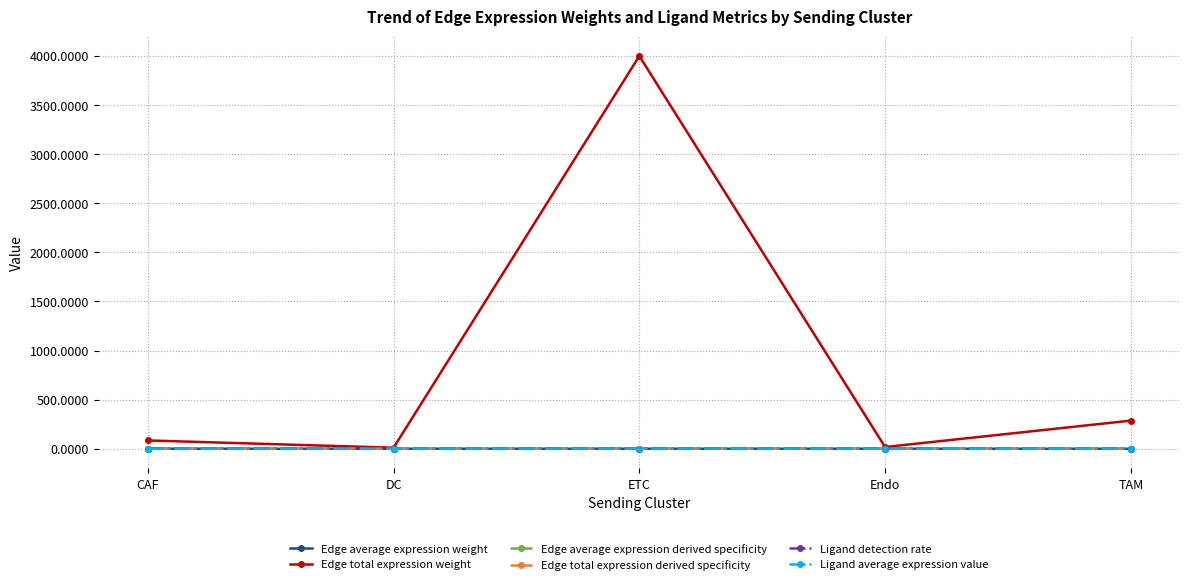

What is the label of the 3rd point from the left?

ETC